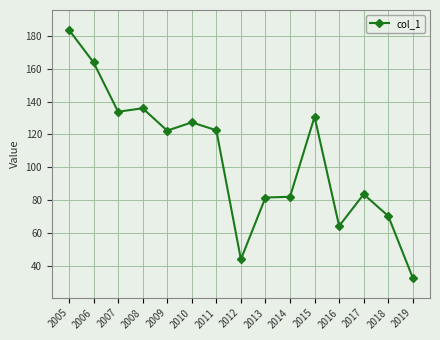

The value at 2009 is 122.3. True or false?

True